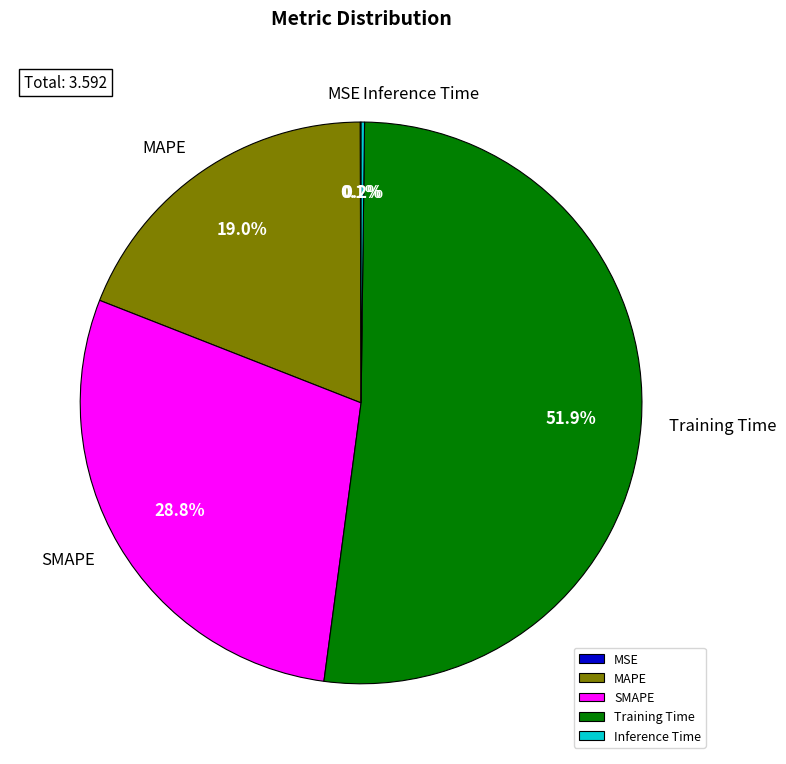

Which slice is the largest?

Training Time